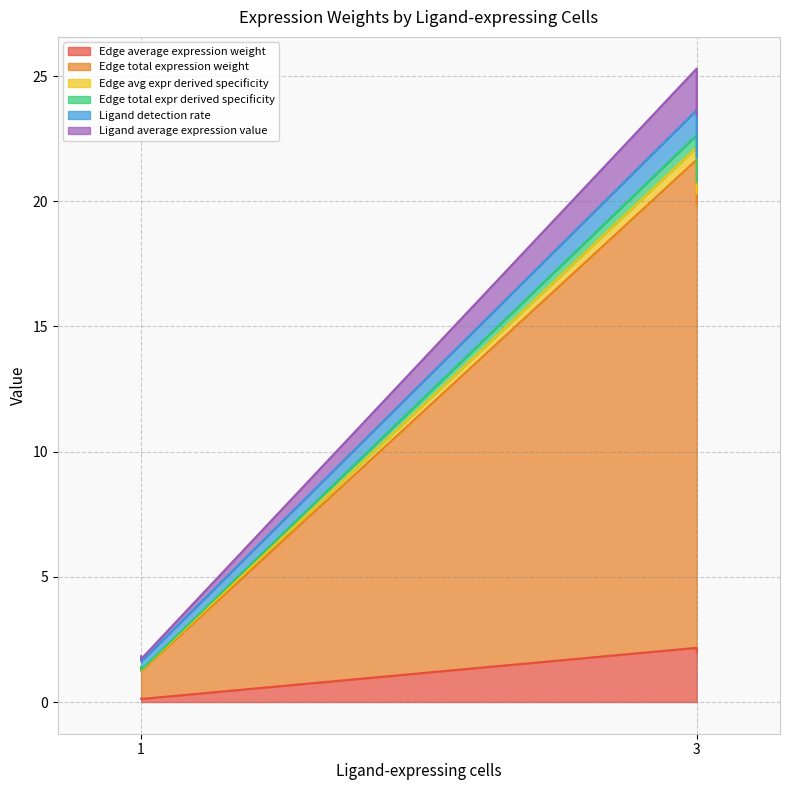

True or false: Edge average expression weight has more than 1 interior local peaks.

False